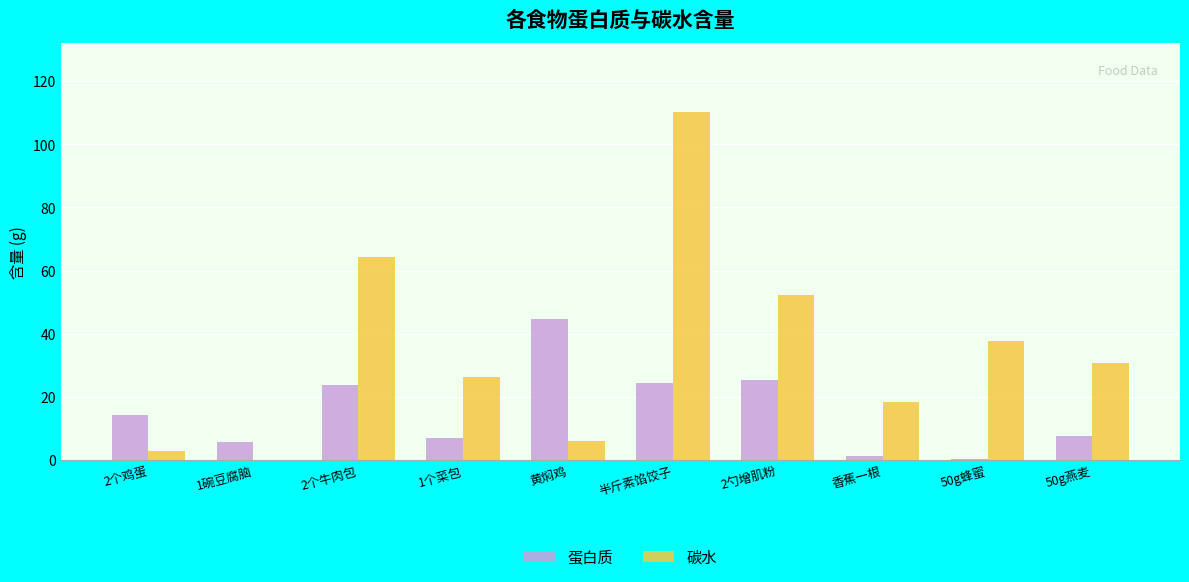

At which category is the sum across all series the highest?

半斤素馅饺子